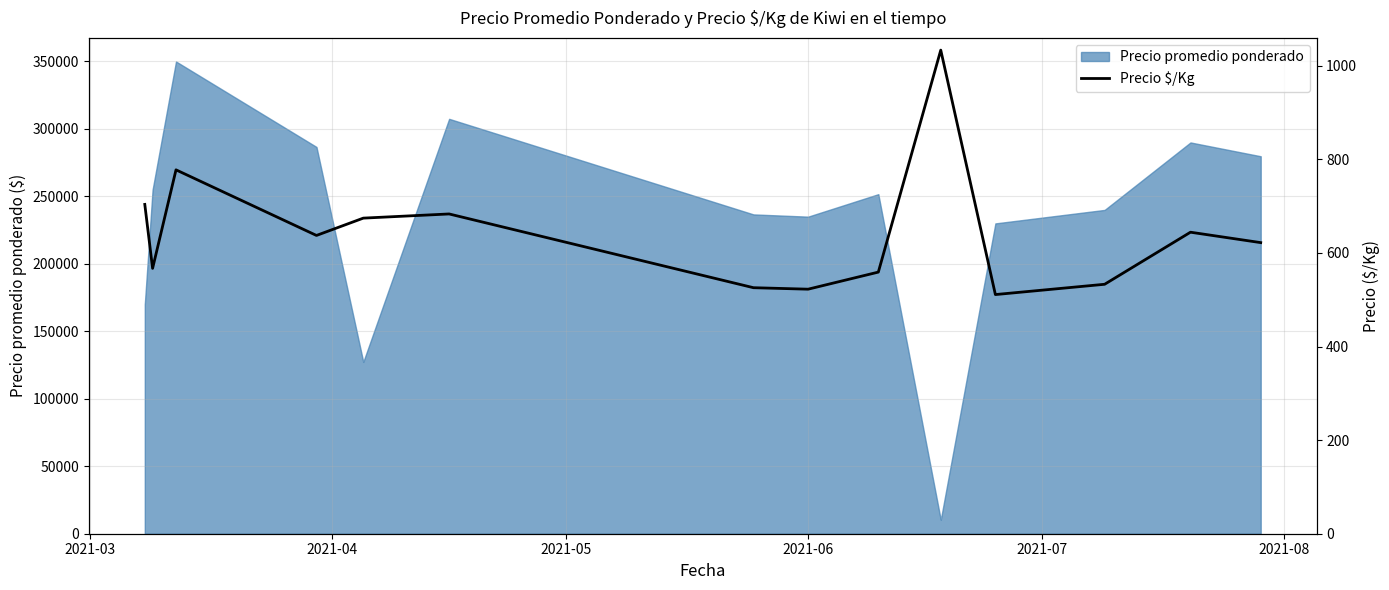

Is it true that the value at 10 is 232.7?

False